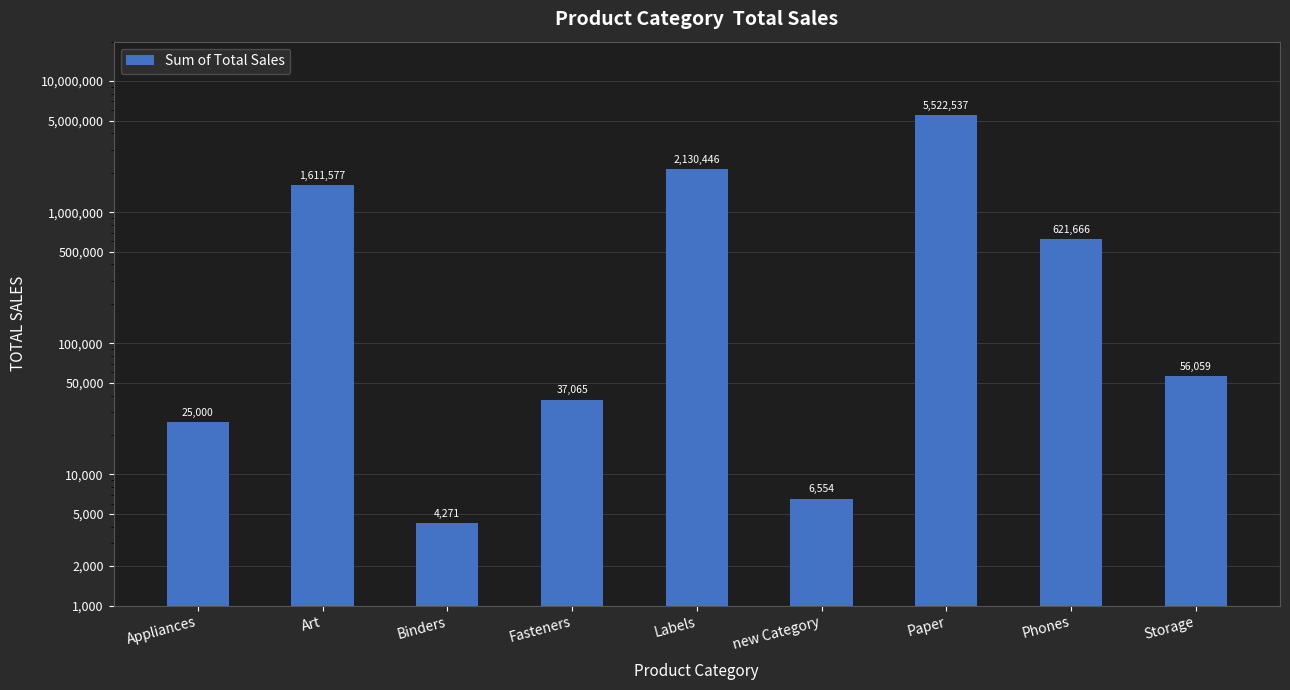

Reading left to right, what are all the values shown in this chart?

25000	1611577	4271	37065	2130446	6554	5522537	621666	56059